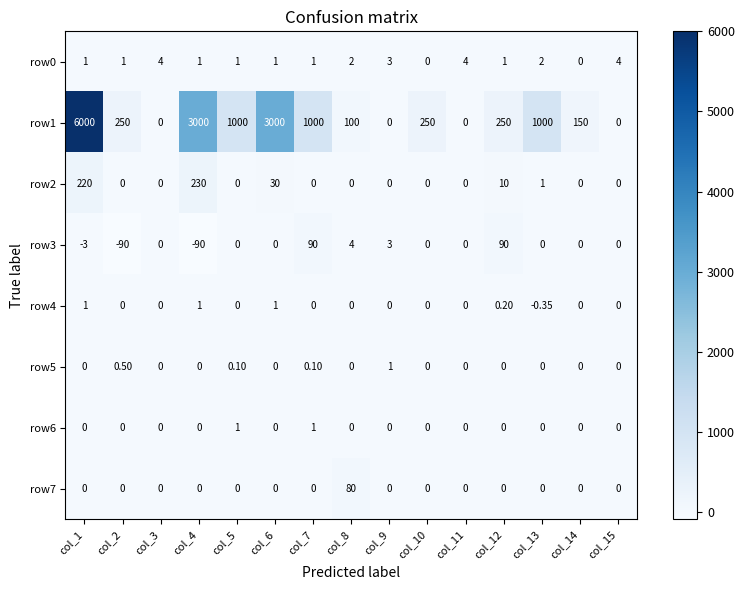

Which series has the widest spread of values?

row1